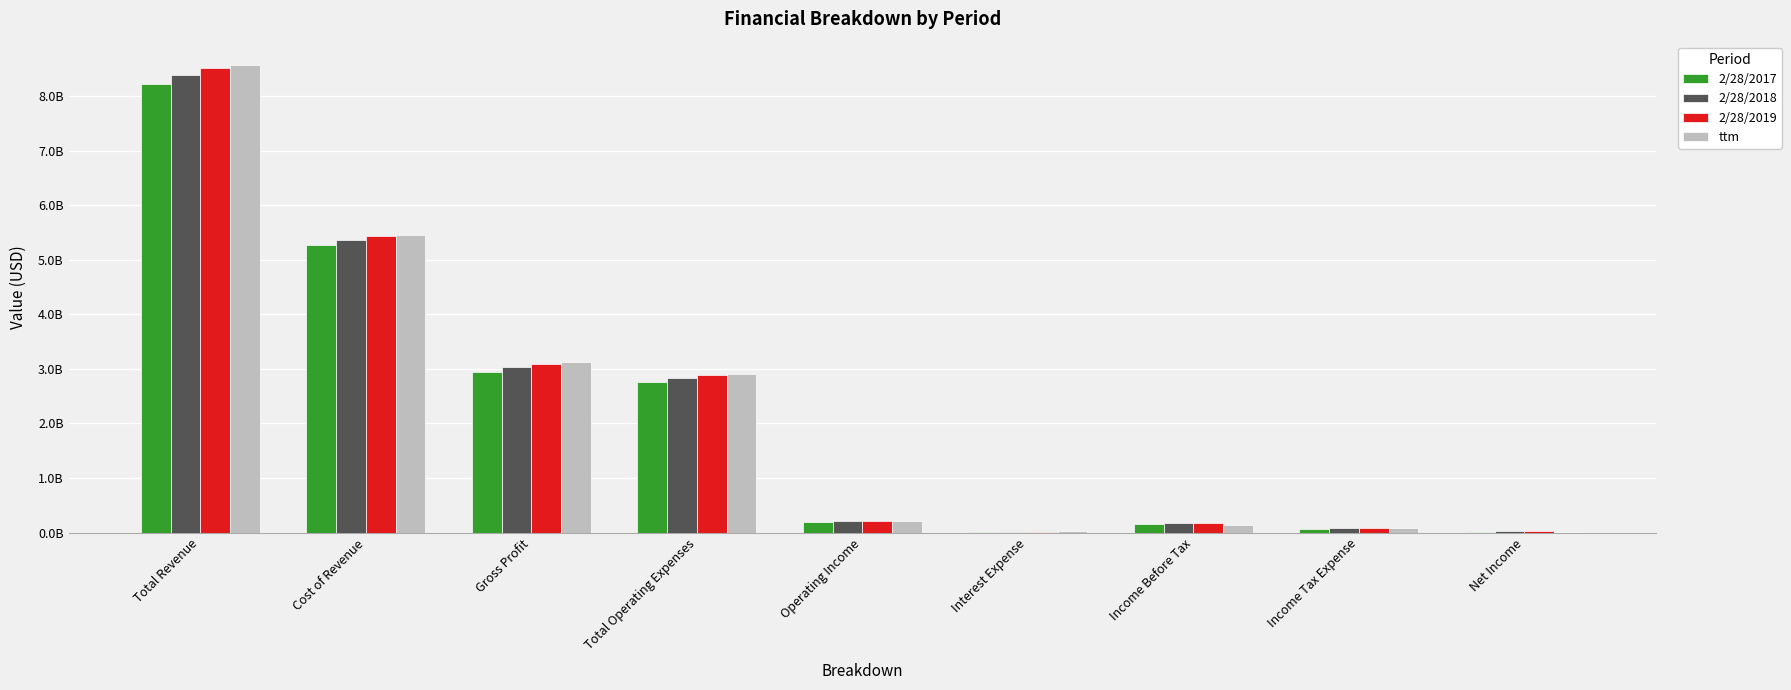

At how many categories does at least one series exceed 4486445004?

2